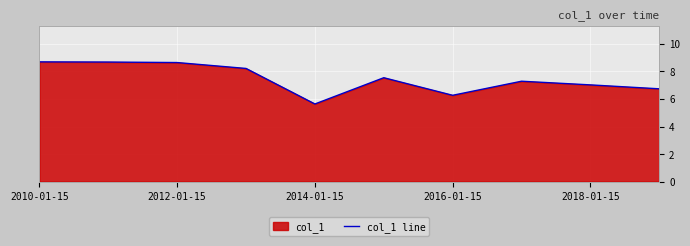

What is the difference between the maximum and minimum values?

3.1